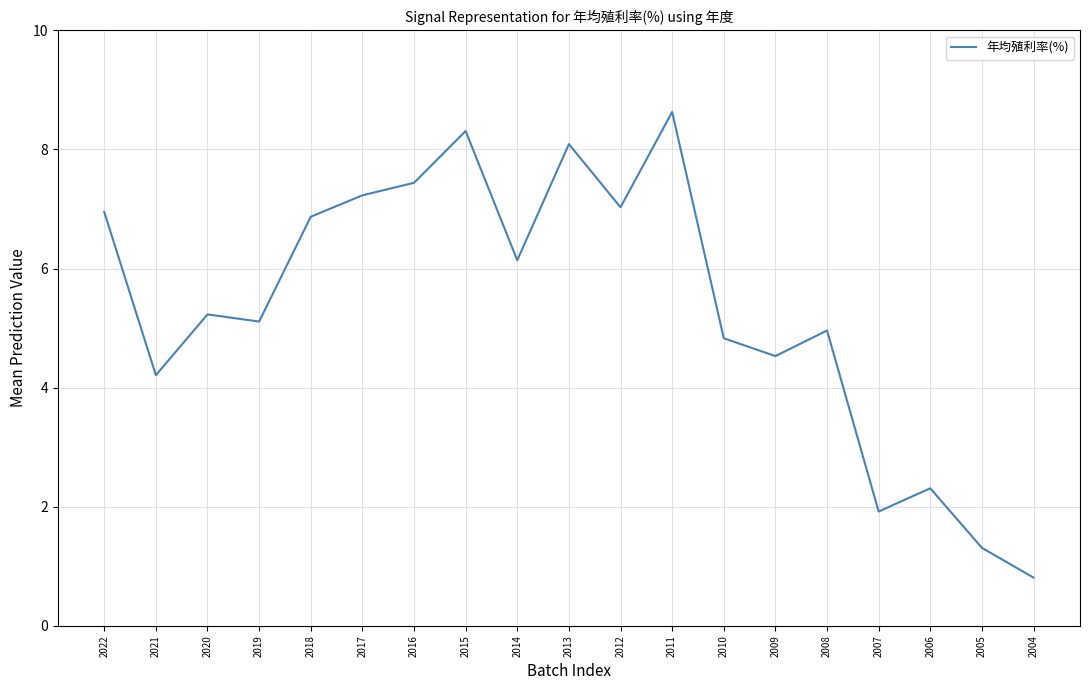

Reading right to left, list all the values displayed in this chart.

2004=0.8	2005=1.3	2006=2.3	2007=1.9	2008=5.0	2009=4.5	2010=4.8	2011=8.6	2012=7.0	2013=8.1	2014=6.1	2015=8.3	2016=7.4	2017=7.2	2018=6.9	2019=5.1	2020=5.2	2021=4.2	2022=7.0